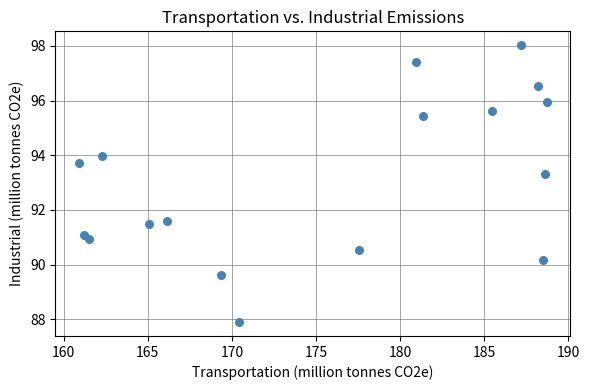

What is the range of X values (max minus min)?

27.8